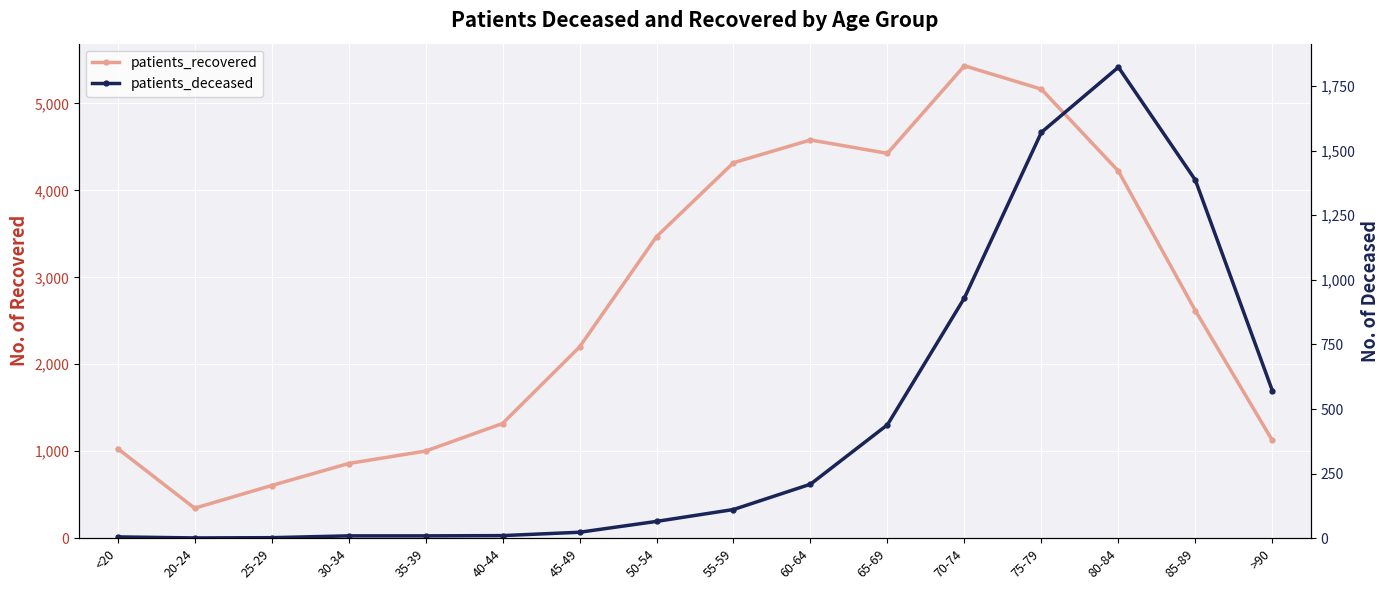

What are all the series names shown in the legend?

patients_recovered, patients_deceased